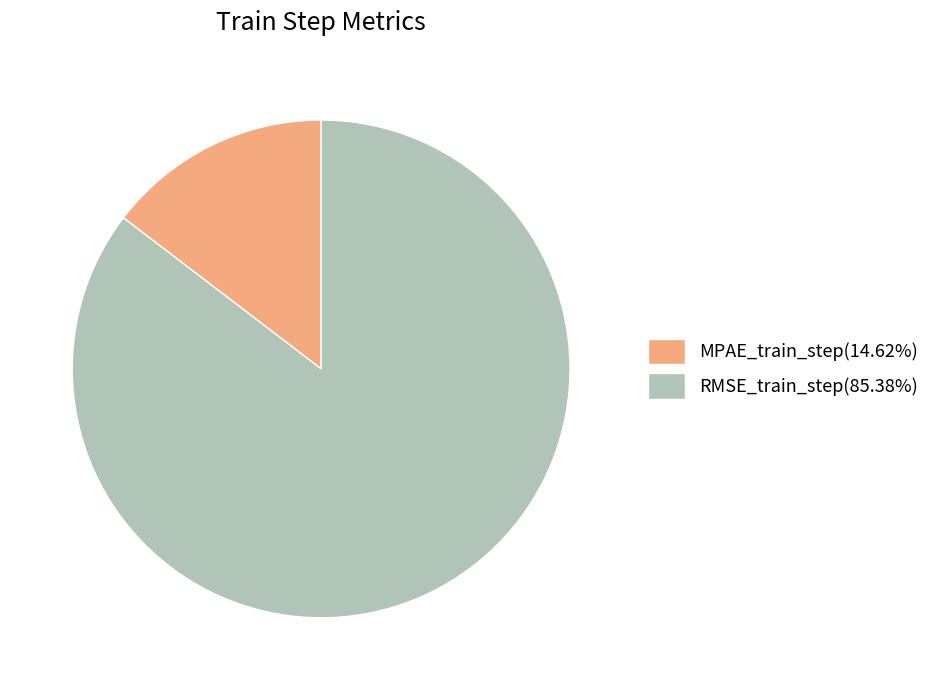

Is it true that MPAE_train_step is 15% of the pie?

True